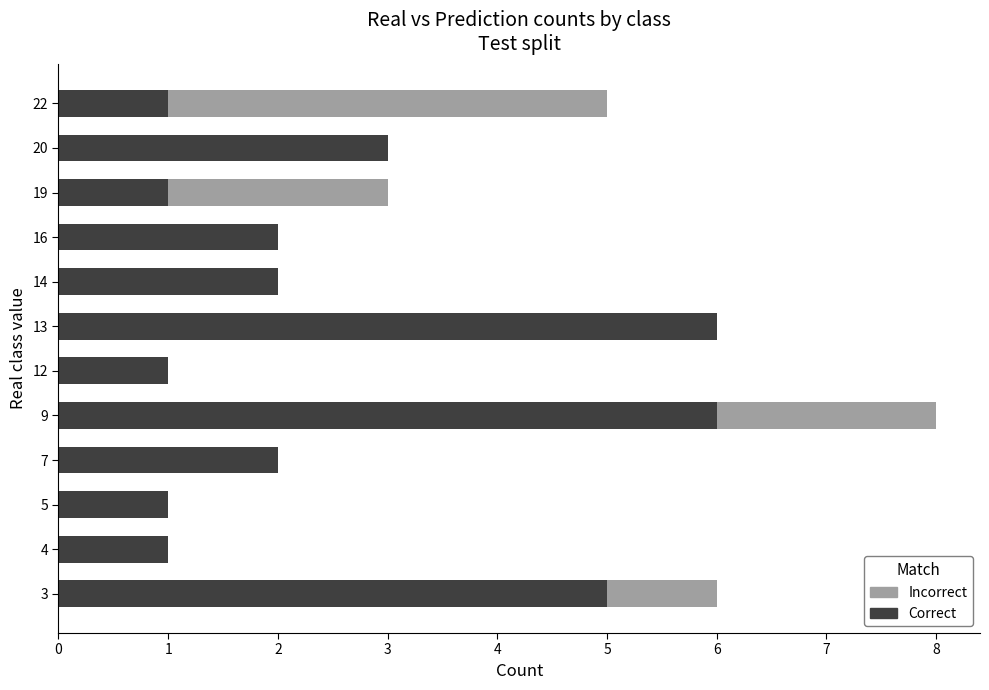

At which category is the sum across all series the highest?

9